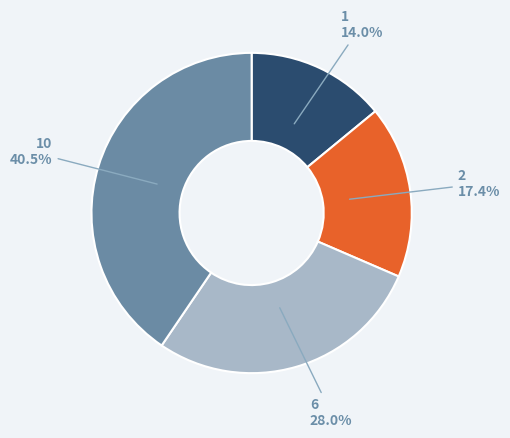

Is there any slice that represents more than half of the pie?

No